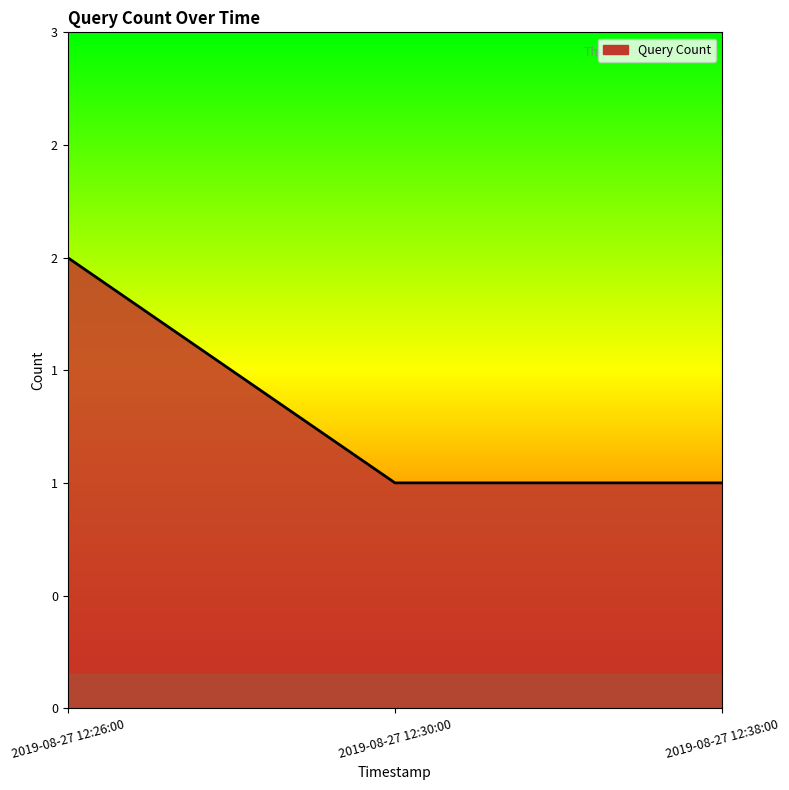

The chart shows a value of 1 at 2019-08-27 12:38:00. True or false?

True